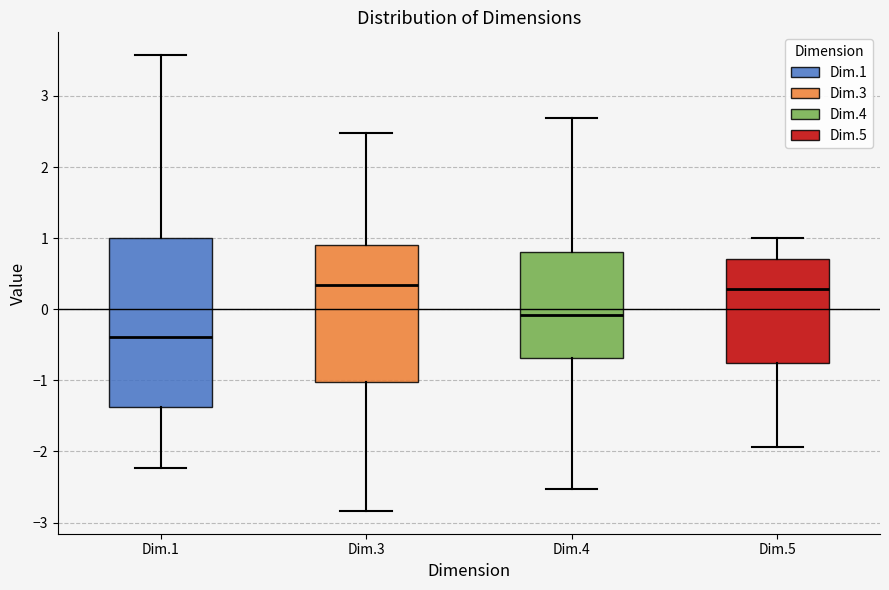

Reading left to right, read every box against the y-axis: the position of its median line, the range the box covers, and the ends of its whiskers. The values are not printed on the chart, so give them approximately, as read against the axis.

Dim.1: median -0.4, box -1.4 to 1.0, whiskers -2.2 to 3.6
Dim.3: median 0.3, box -1.0 to 0.9, whiskers -2.8 to 2.5
Dim.4: median -0.1, box -0.7 to 0.8, whiskers -2.5 to 2.7
Dim.5: median 0.3, box -0.8 to 0.7, whiskers -1.9 to 1.0